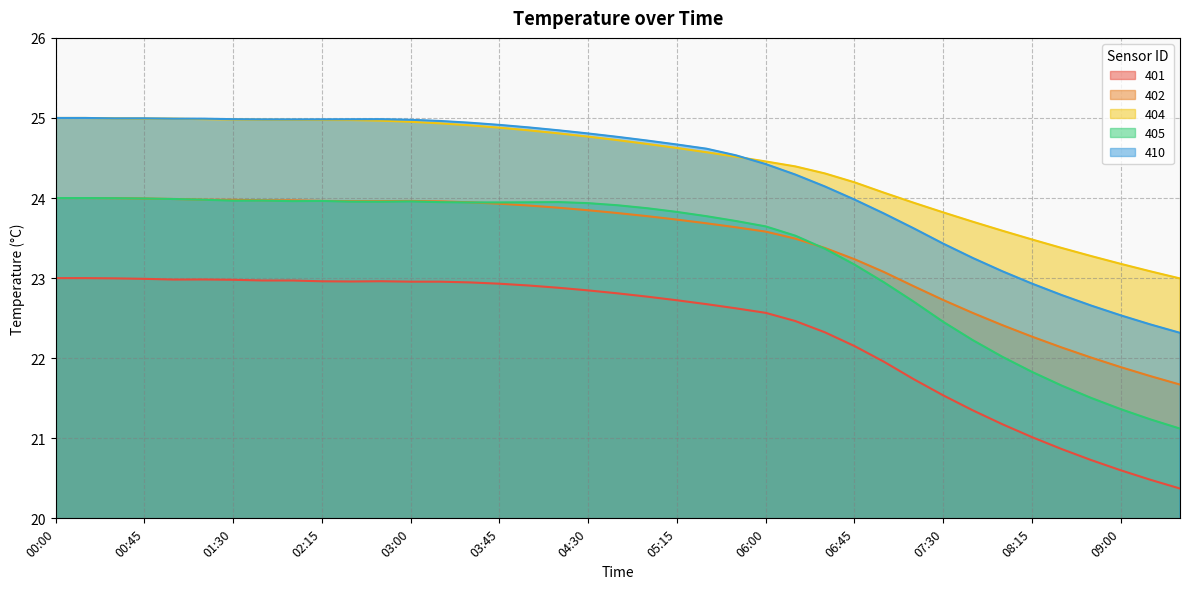

Which series has the largest total across all categories?

404